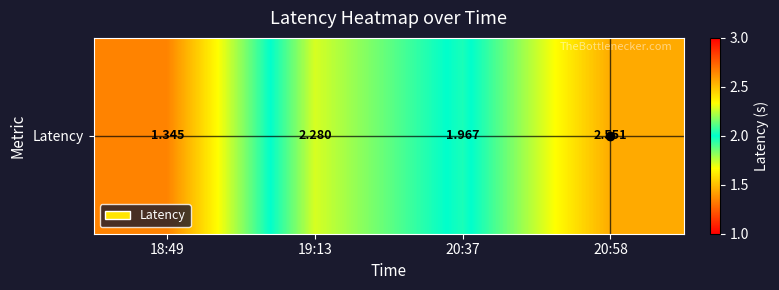

Where is the data nearest to the value 1?

18:49